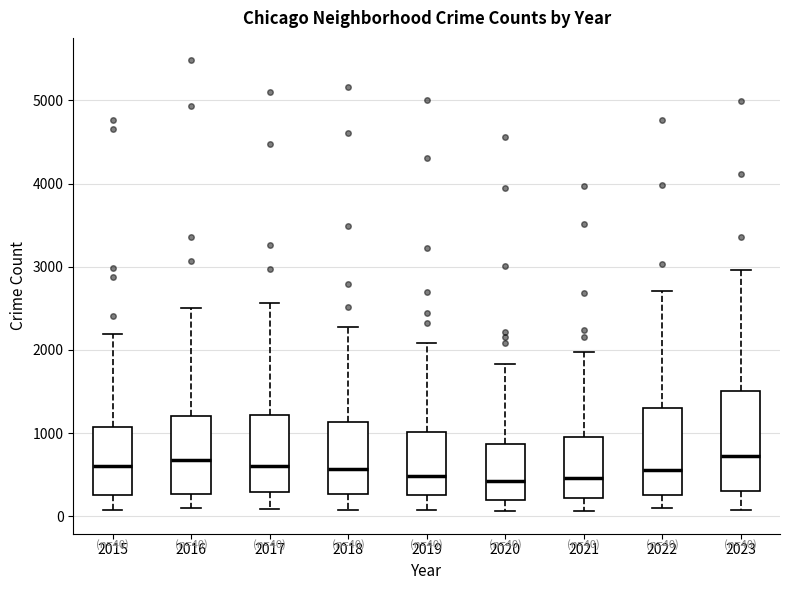

Which box is the tallest, from its lower edge to its upper edge?

2023